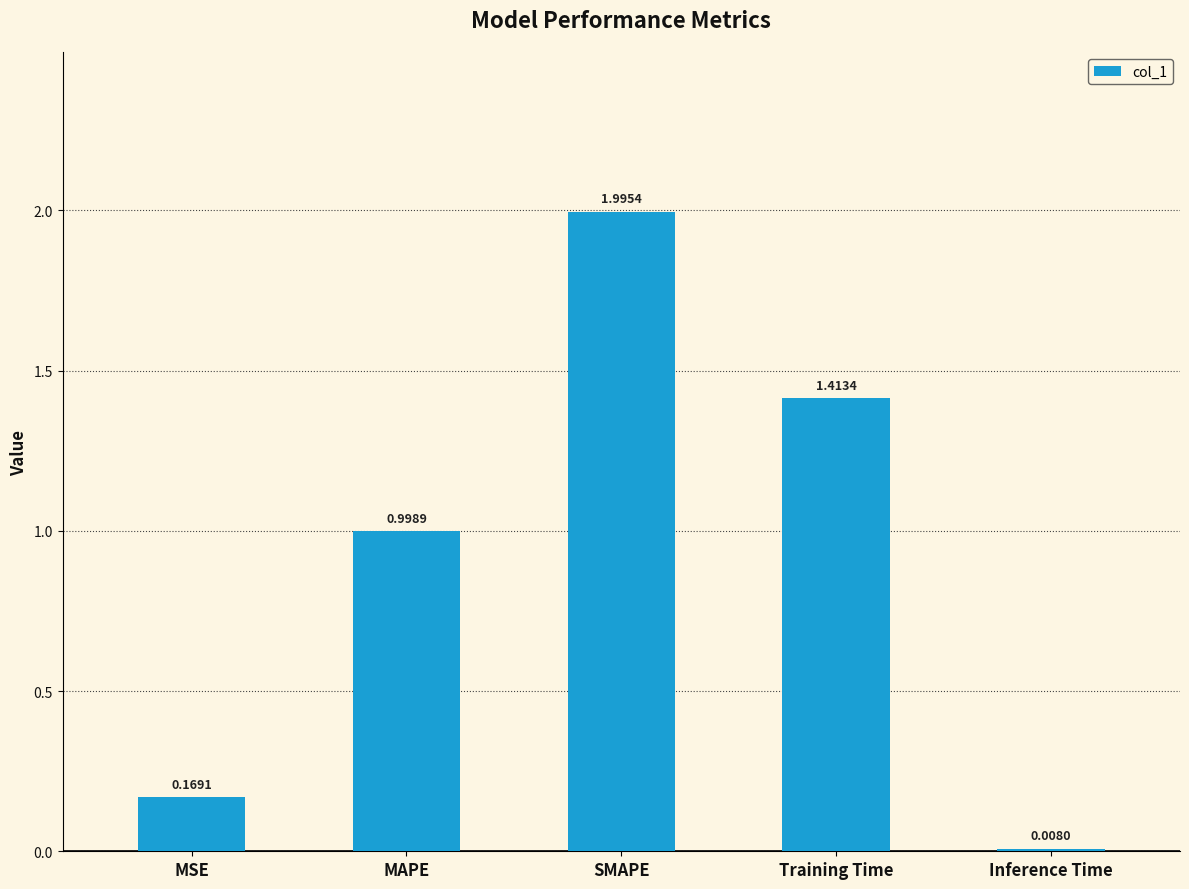

What is the value of the 3rd bar from the left?

2.0